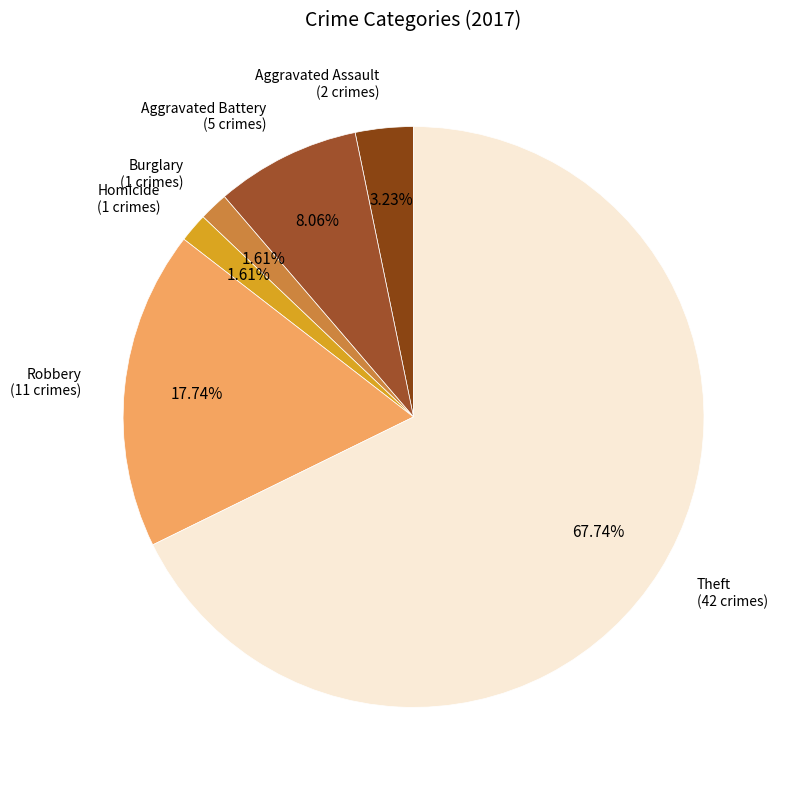

What is the largest slice in the pie chart?

Theft